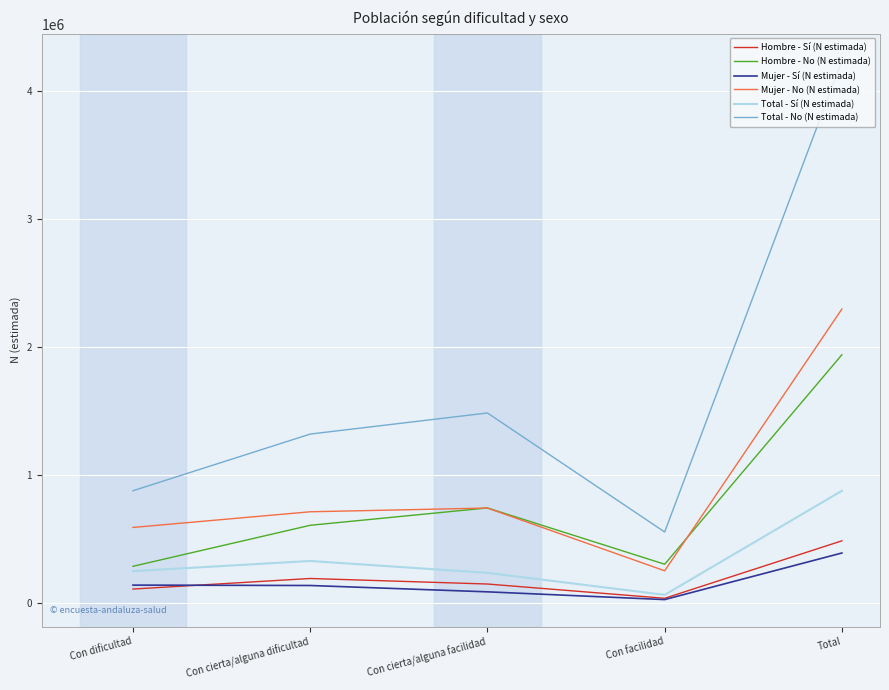

The value of Hombre - No (N estimada) at Total is 3390882. True or false?

False